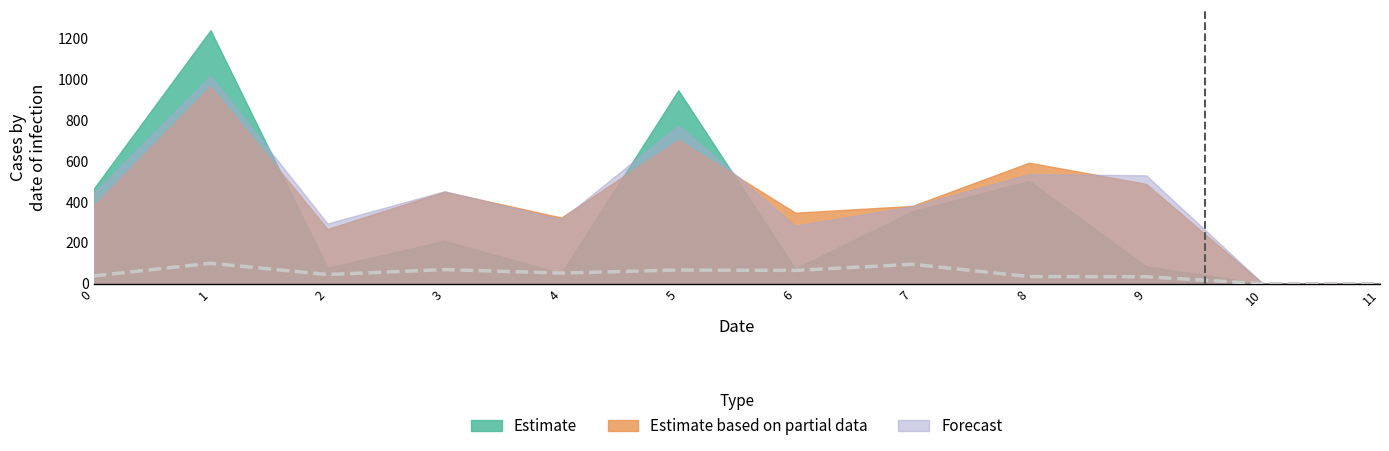

Where is the first local minimum?

2